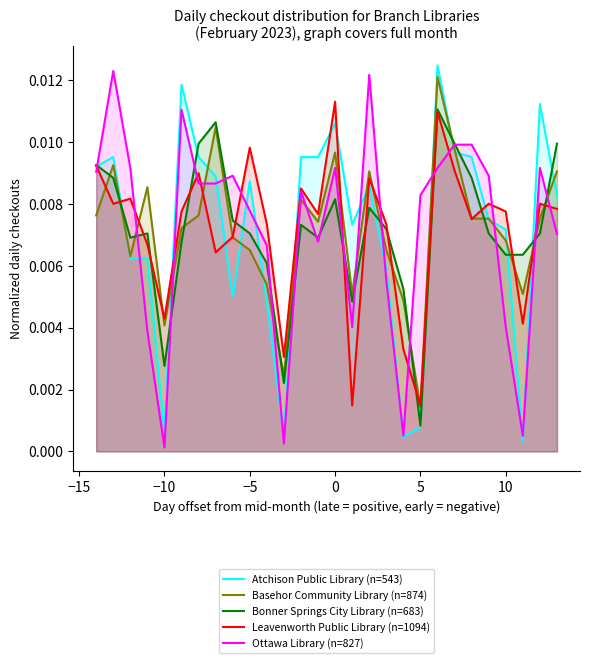

What is the sum of all Atchison Public Library (n=543) values?

0.2